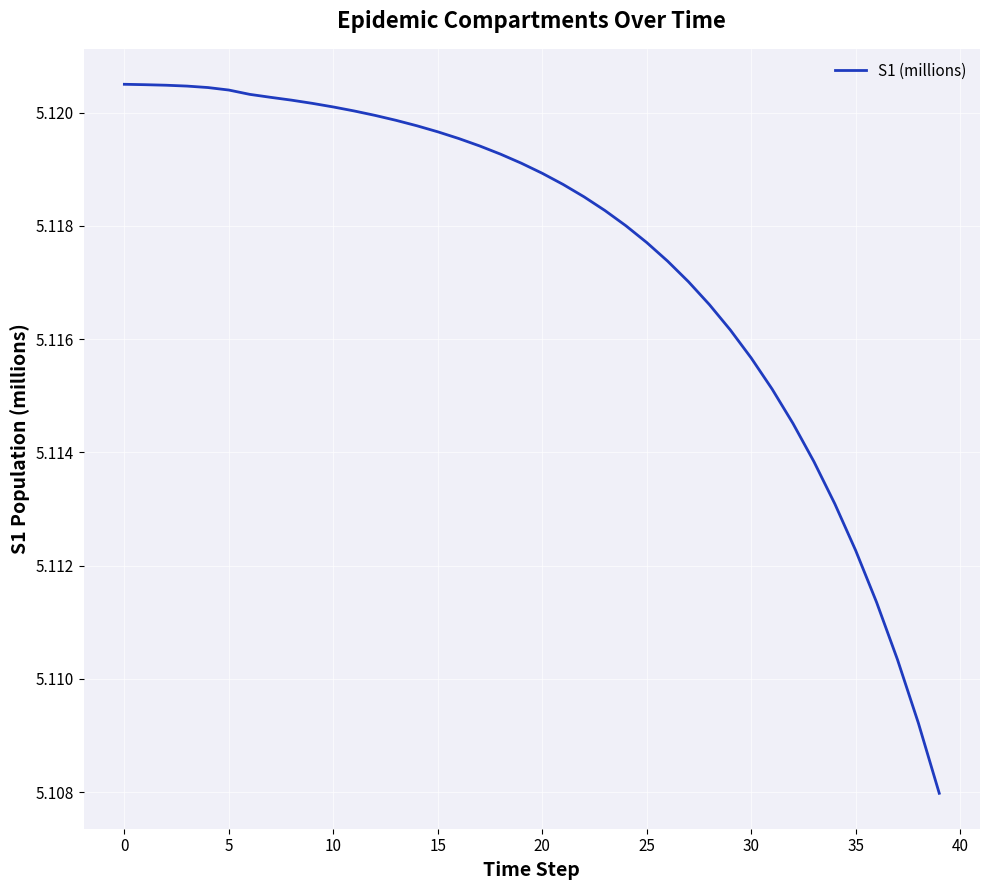

How many lines are shown in the chart?

1